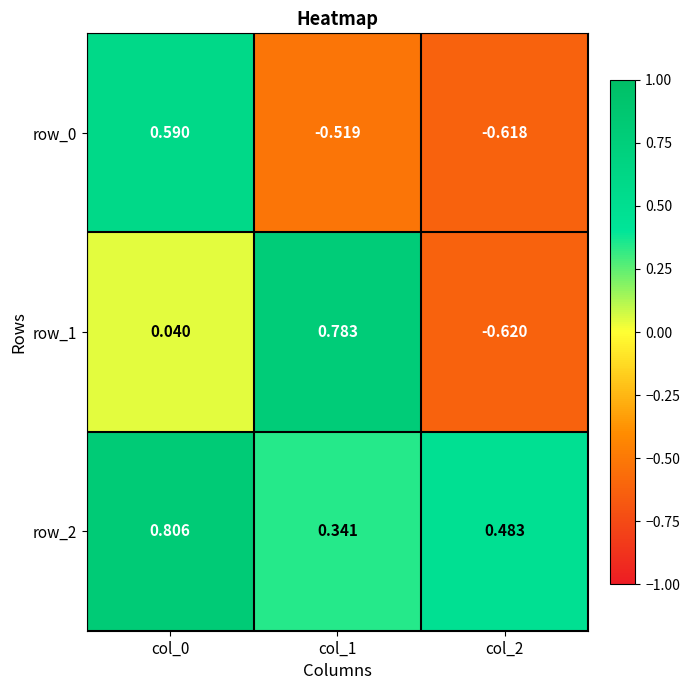

Is it true that row_0 equals -0.8 at col_1?

False